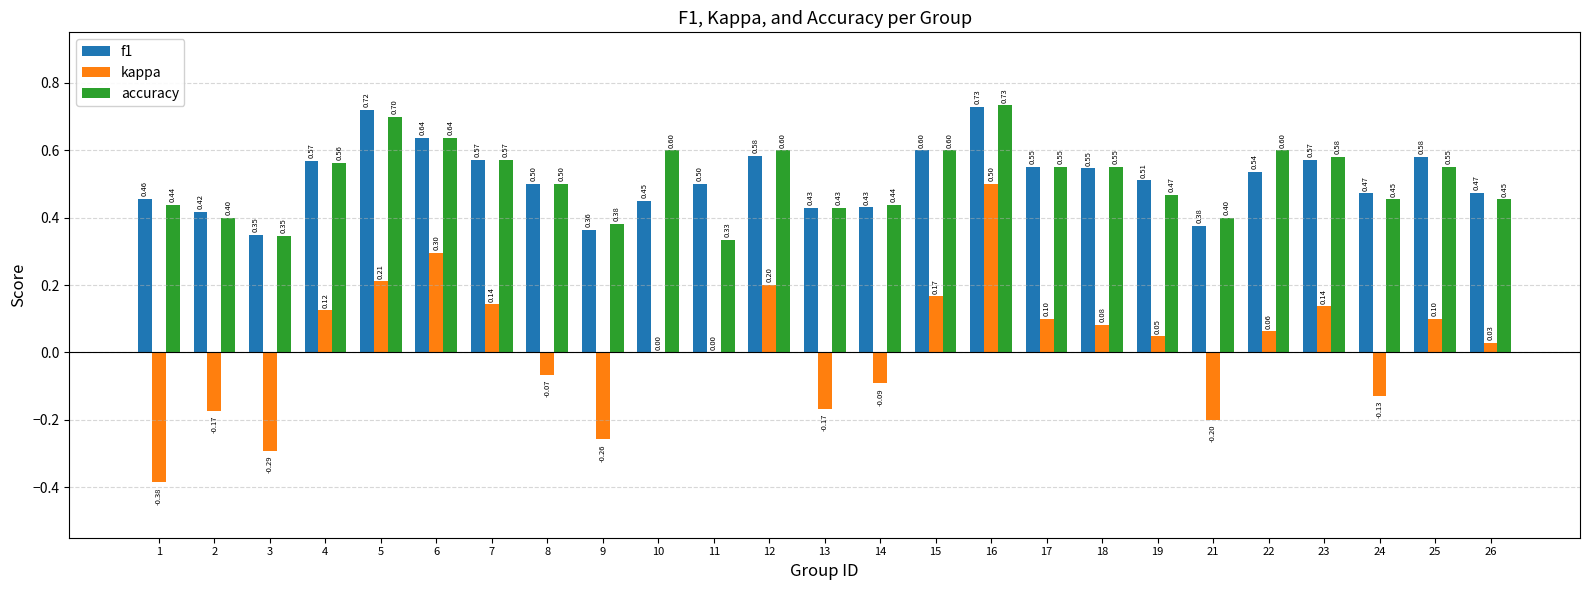

At which category is the sum across all series the highest?

16